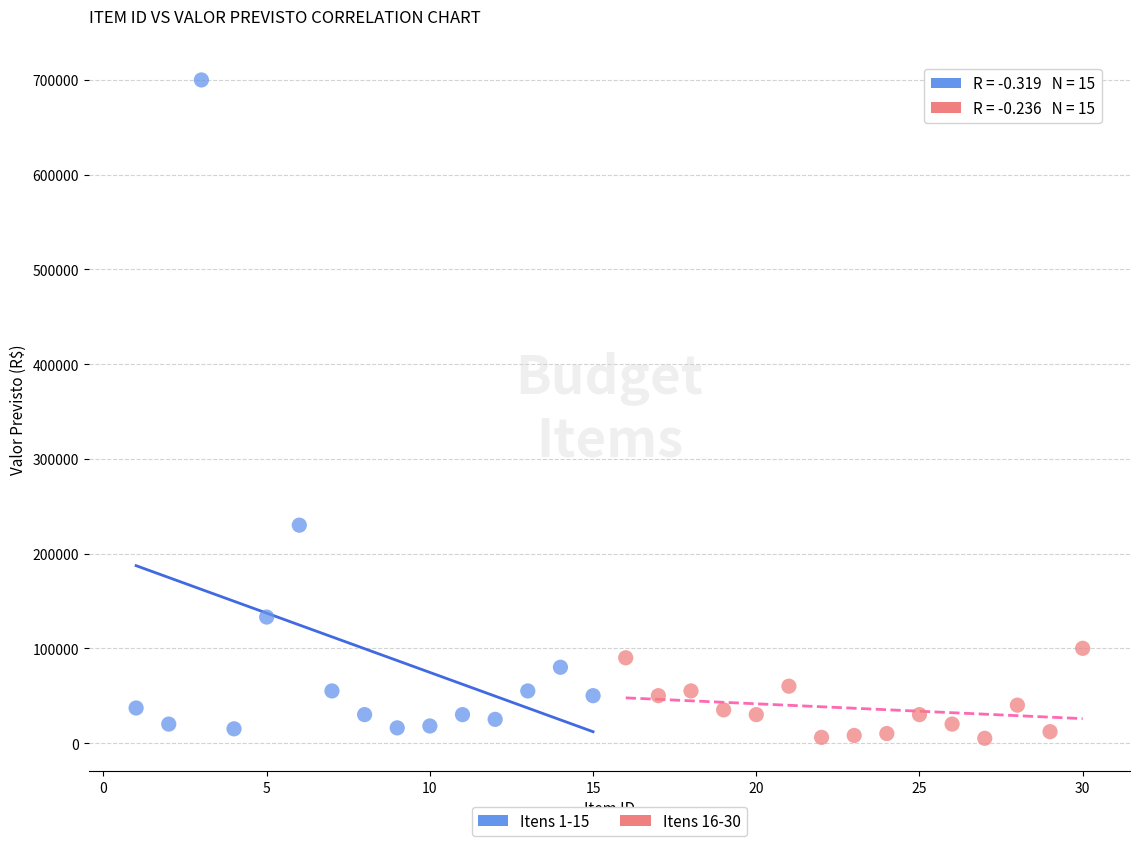

Which series has the widest spread of Y values?

Itens 1-15